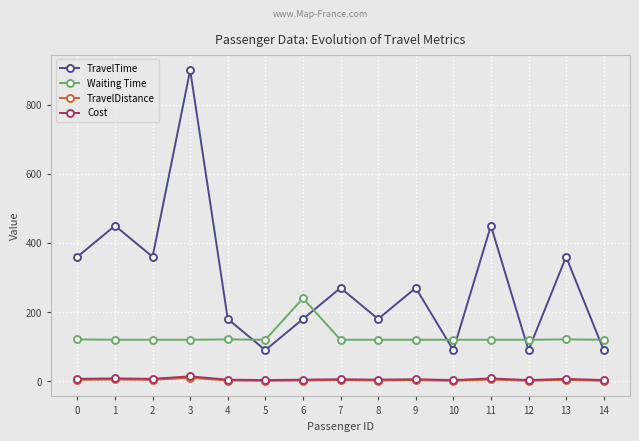

Which category has the highest value across all series?

3